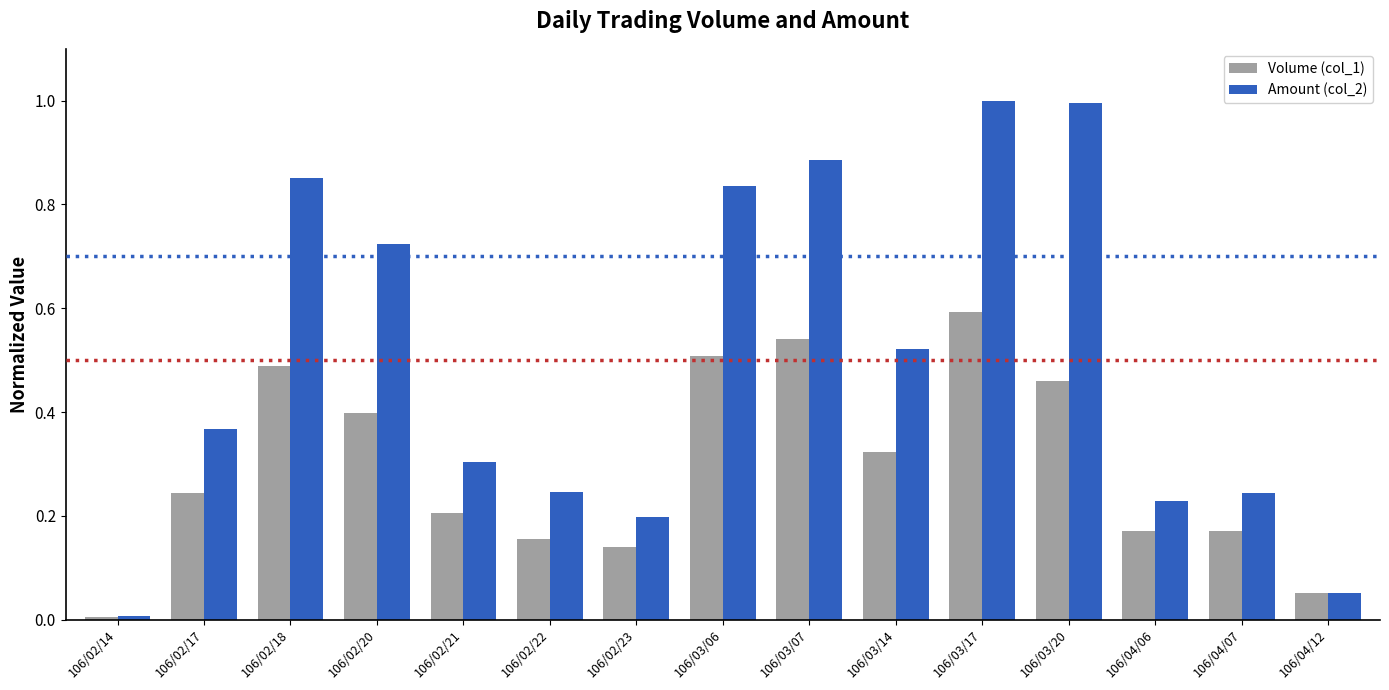

List the series in order of their overall mean, lowest first.

Volume (col_1), Amount (col_2)